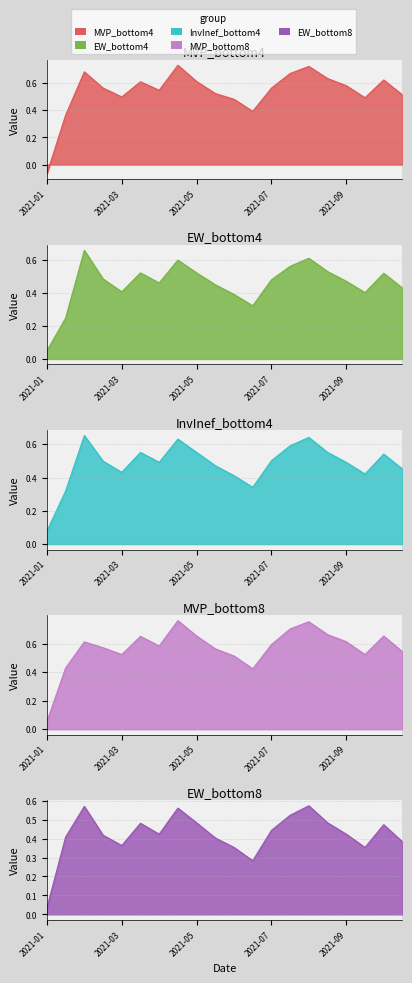

True or false: MVP_bottom4 has a value of 0.7 at 2021-04-15.

True